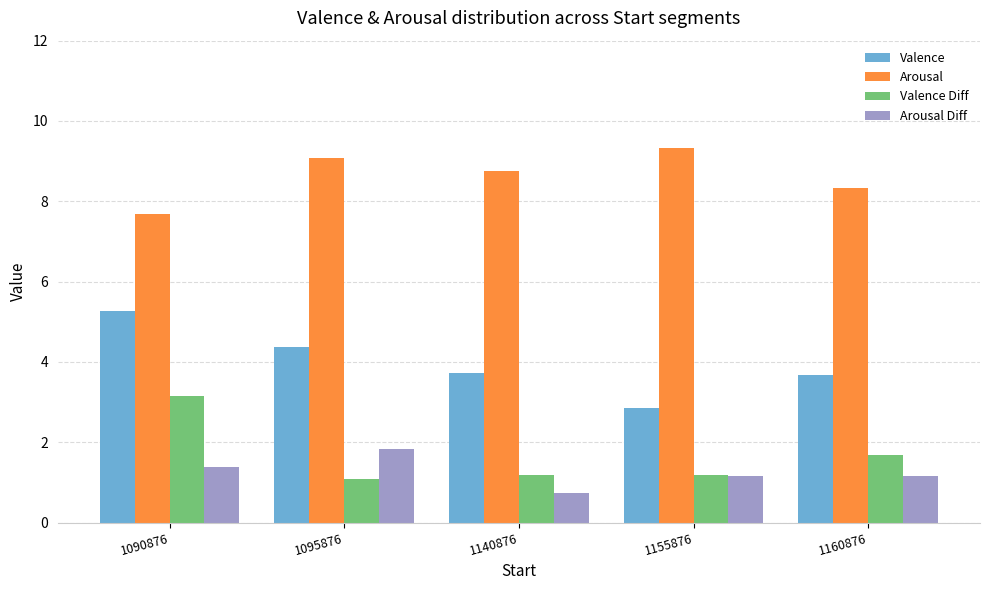

What is the sum of the Valence Diff values at 1140876 and 1160876?

2.9